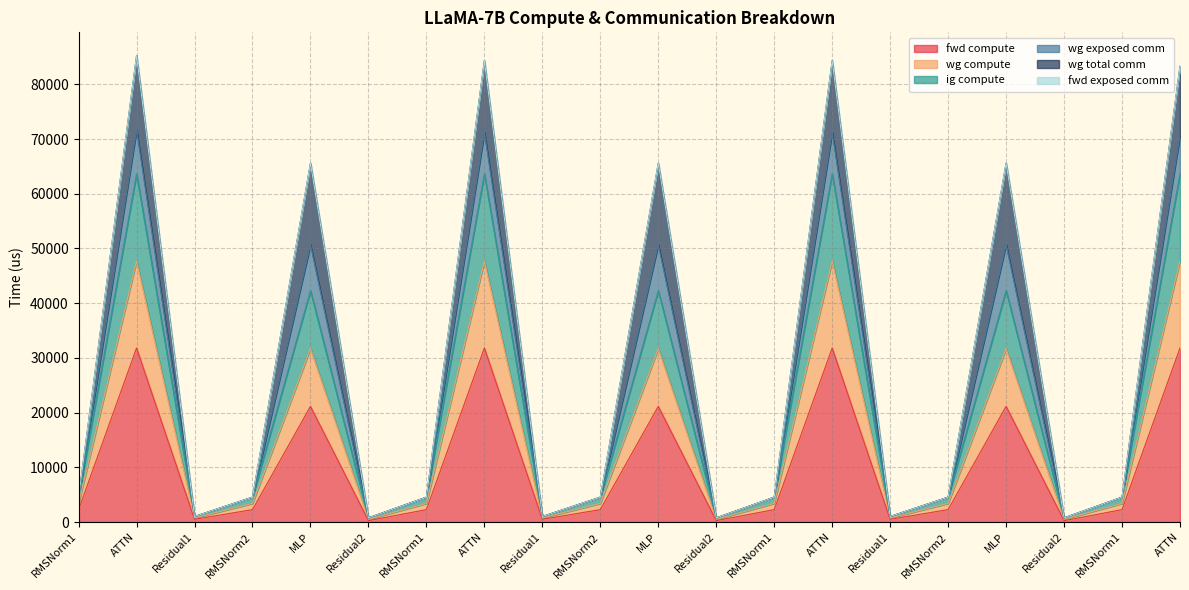

What is the difference between the maximum and minimum values in the fwd compute series?

31571.3